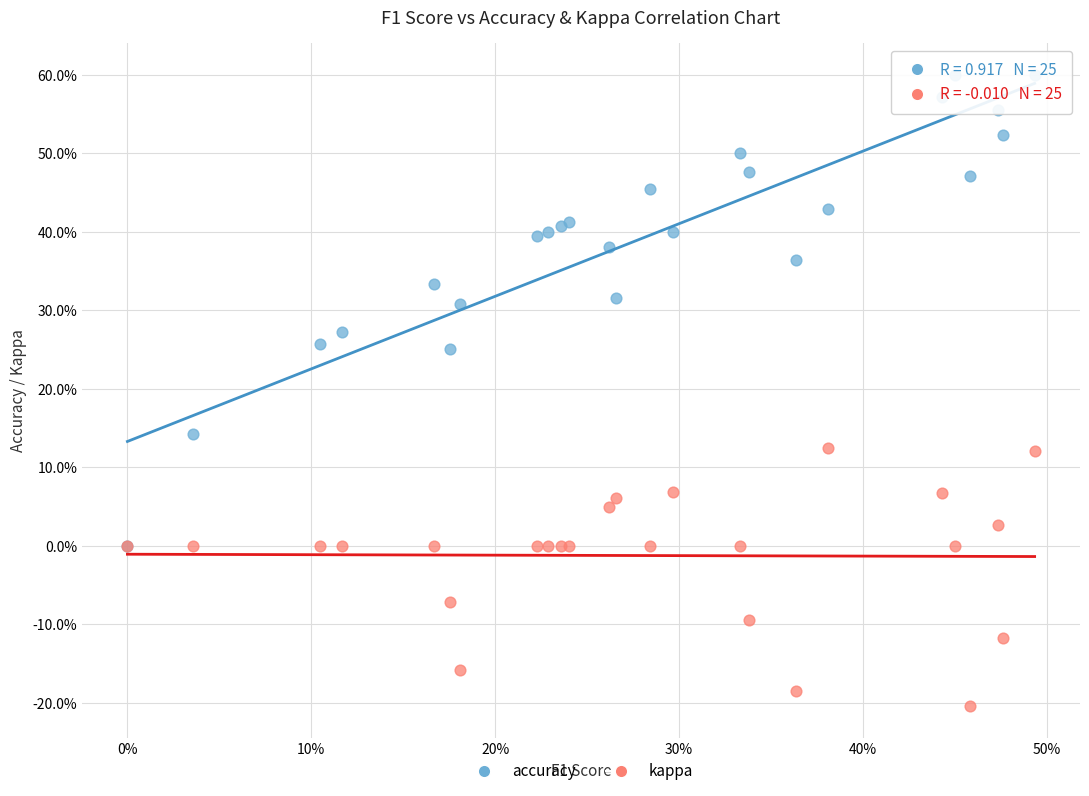

What are all the series names shown in the legend?

accuracy, kappa